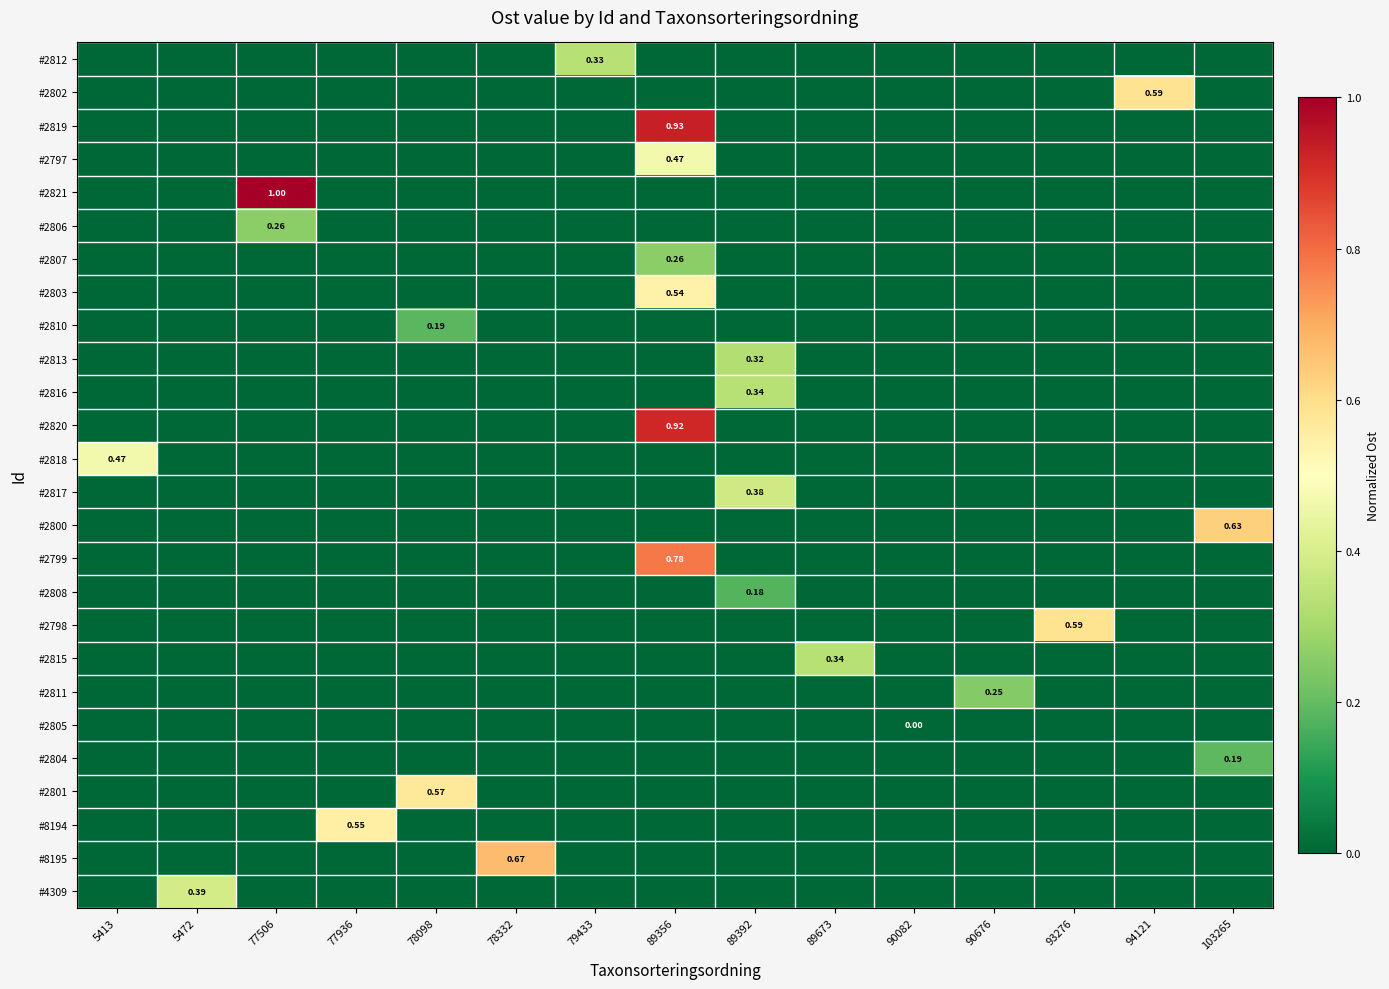

How many values in #2810 are above zero?

1